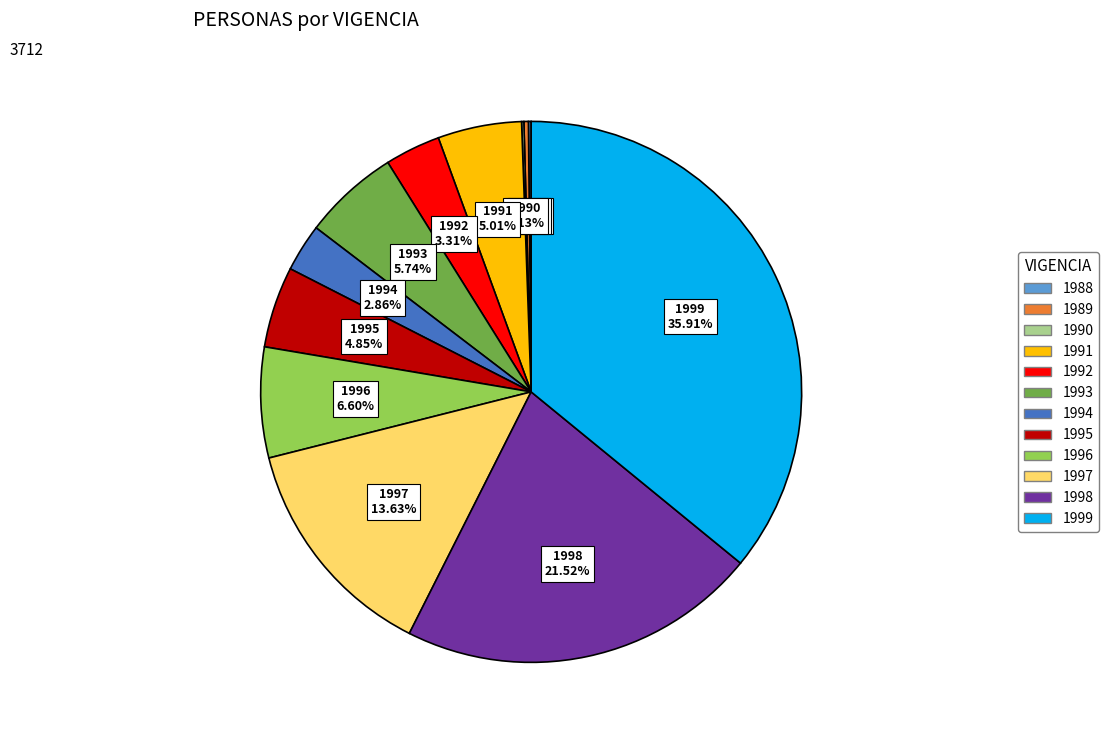

The 1996 slice represents 17% of the pie. True or false?

False